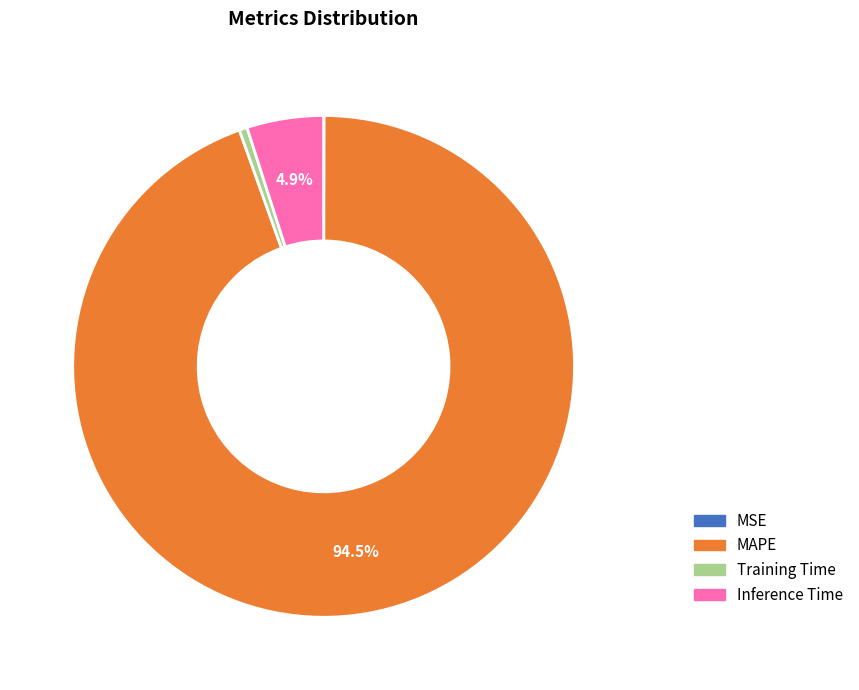

What percentage is the Inference Time slice, to the nearest percent?

5%